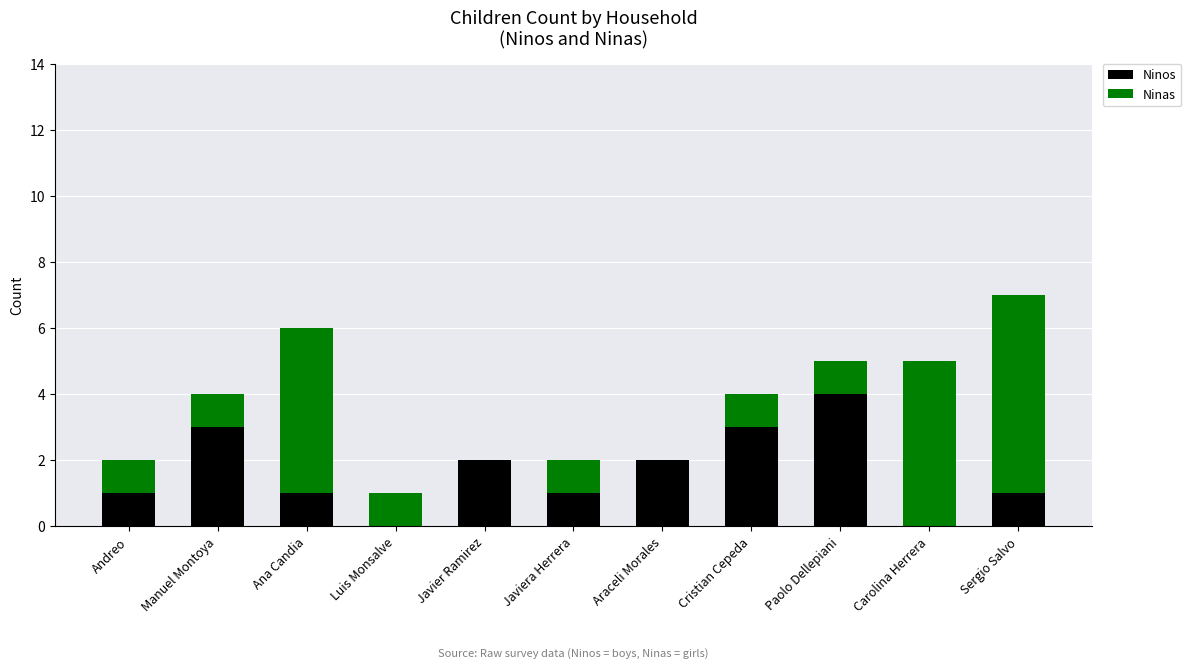

Are the bars horizontal?

No